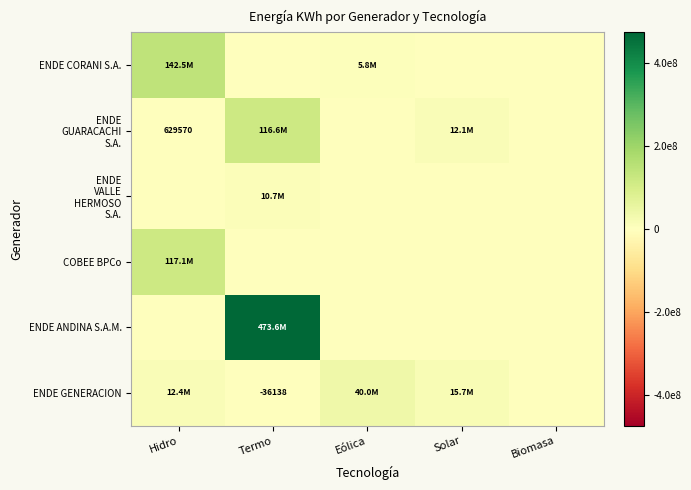

The ENDE GENERACION series shows -16986 at Termo. True or false?

False